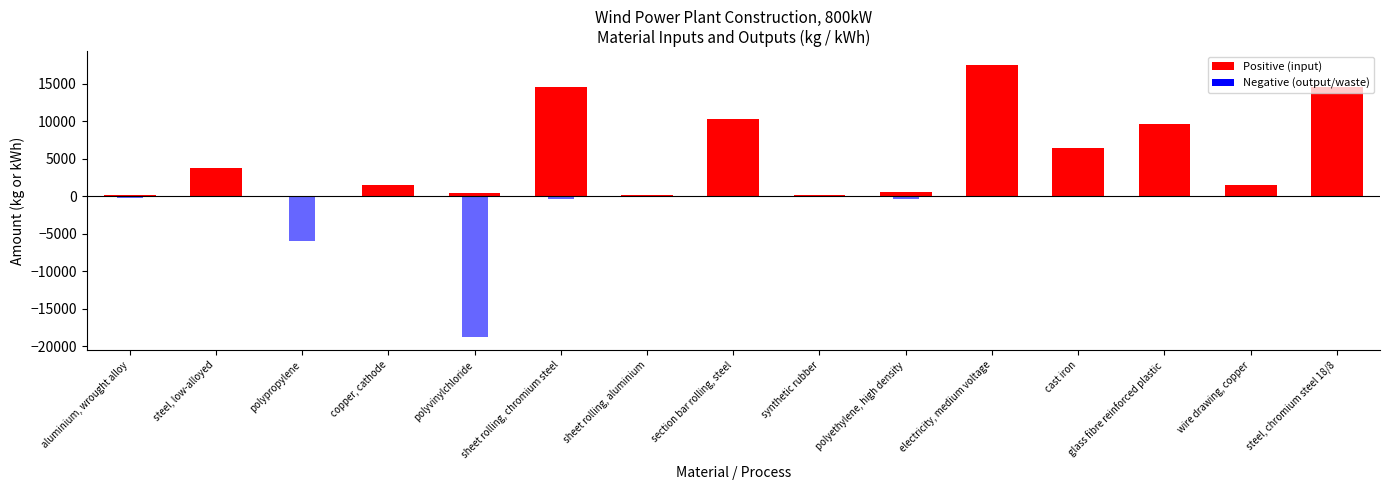

What is the sum of the positive values at aluminium, wrought alloy and section bar rolling, steel?

10437.0